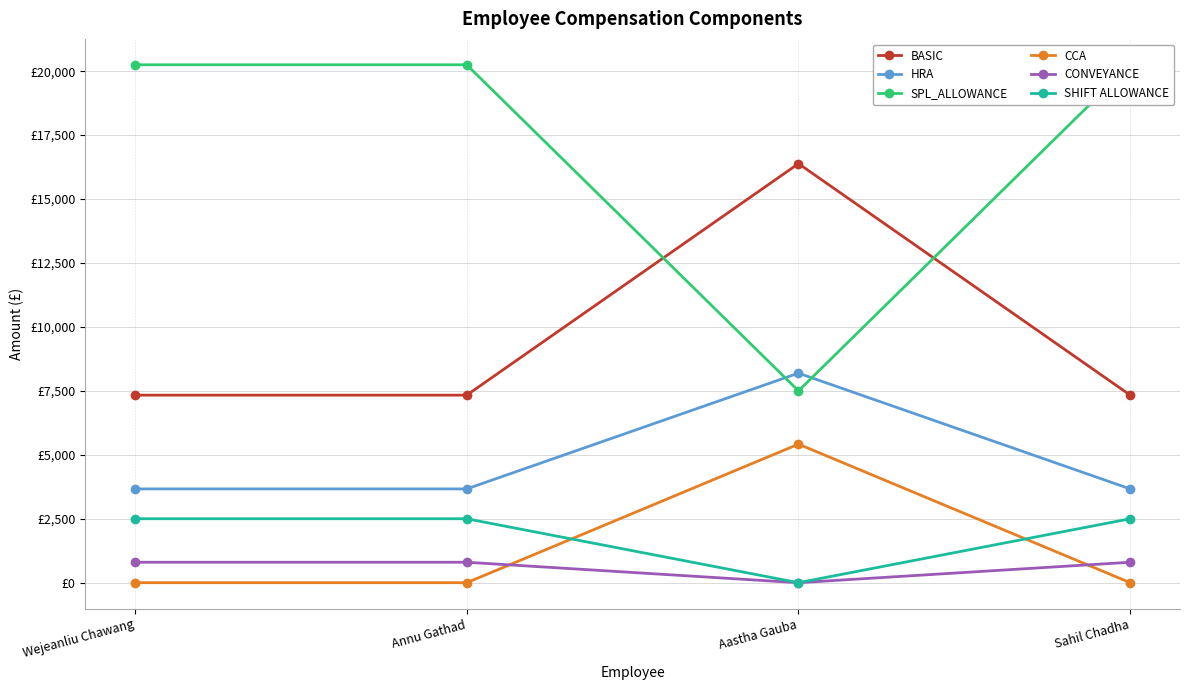

What is the total value across all series at Annu Gathad?

34550